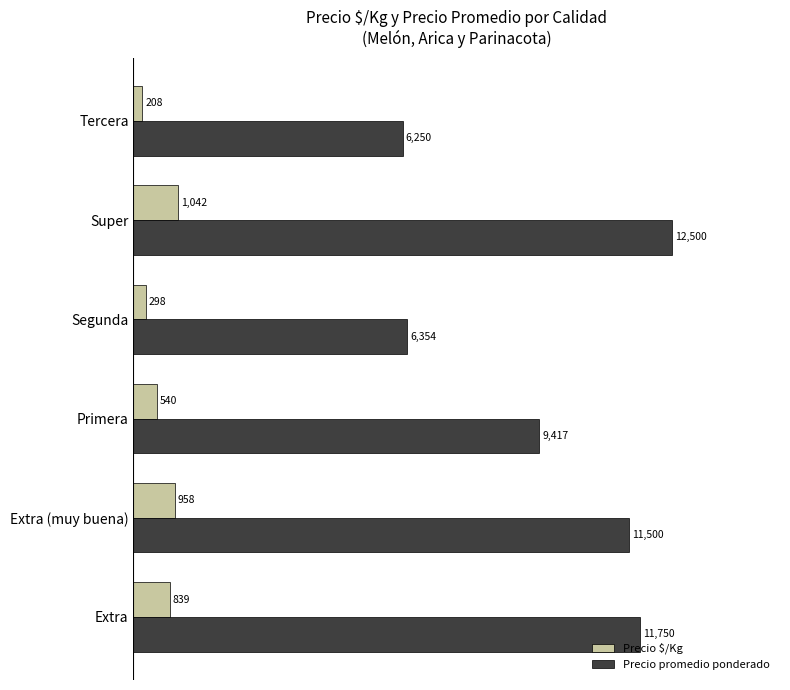

What are all the series names shown in the legend?

Precio $/Kg, Precio promedio ponderado